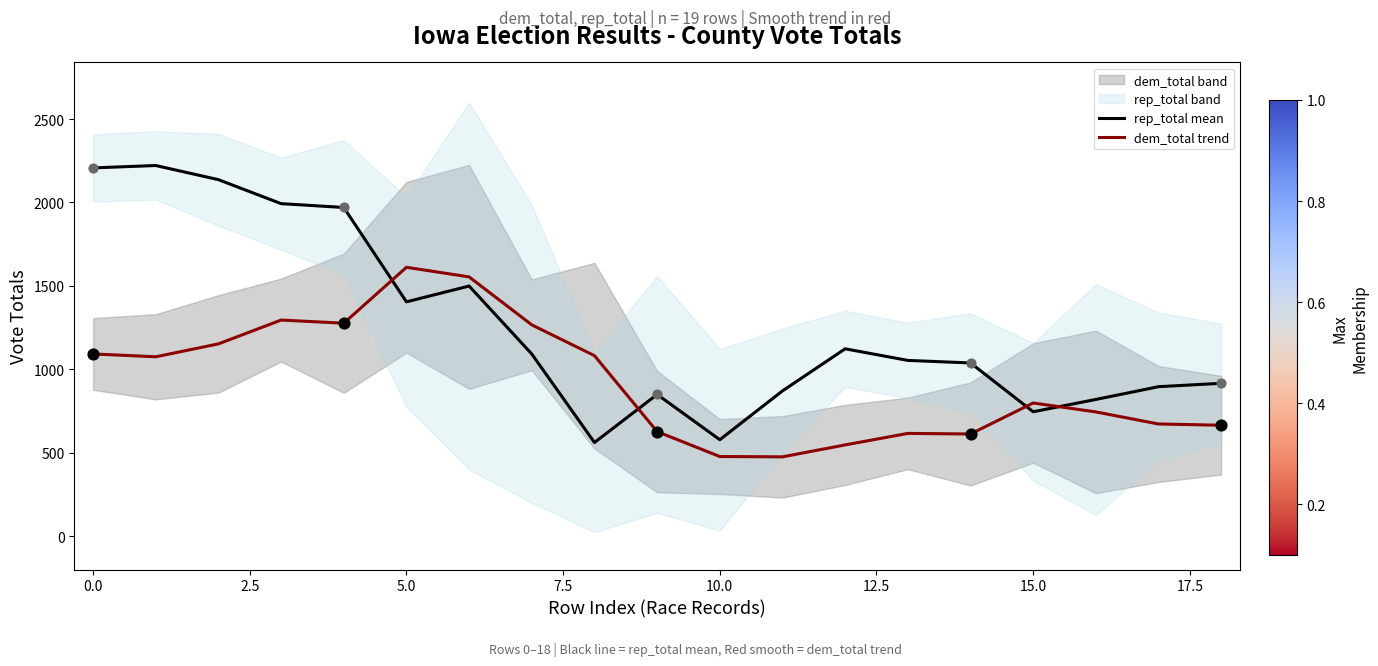

Which series reaches the minimum Y coordinate?

dem_total trend